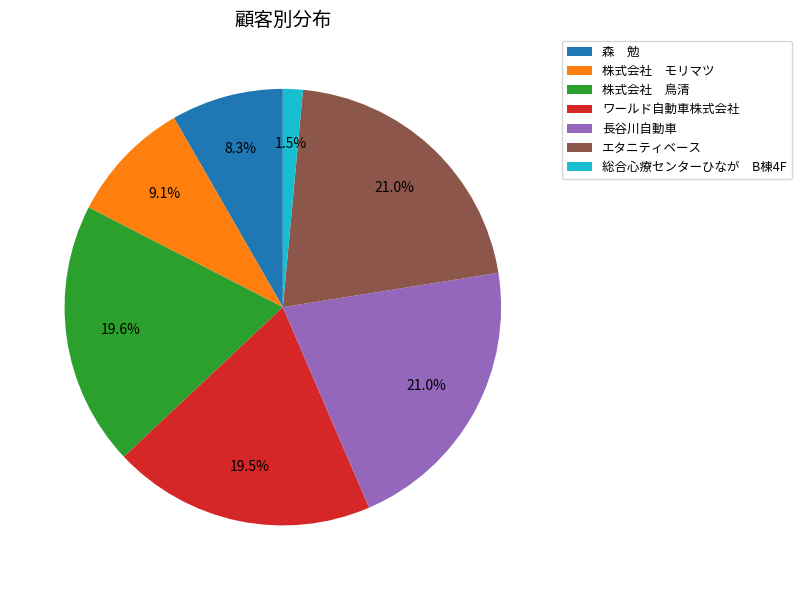

Which category has the smallest portion of the pie?

総合心療センターひなが B棟4F